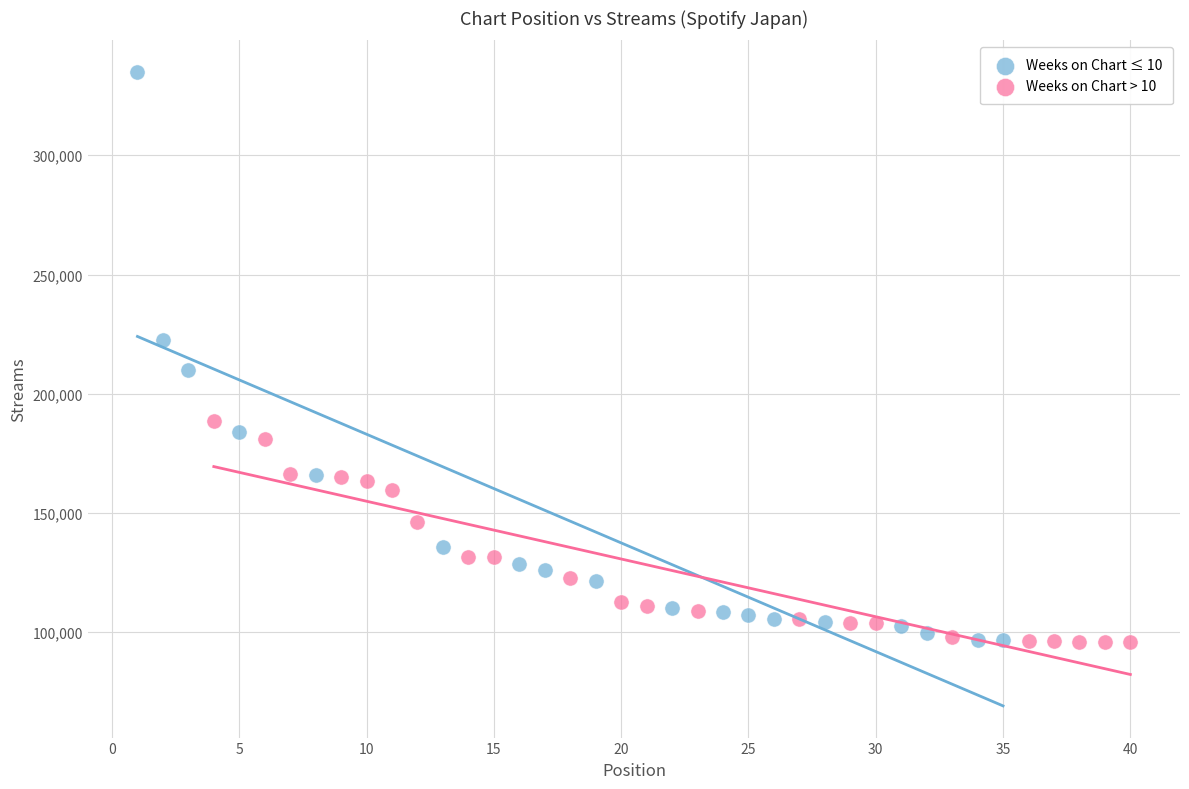

Which series contains the highest Y value?

Weeks on Chart ≤ 10